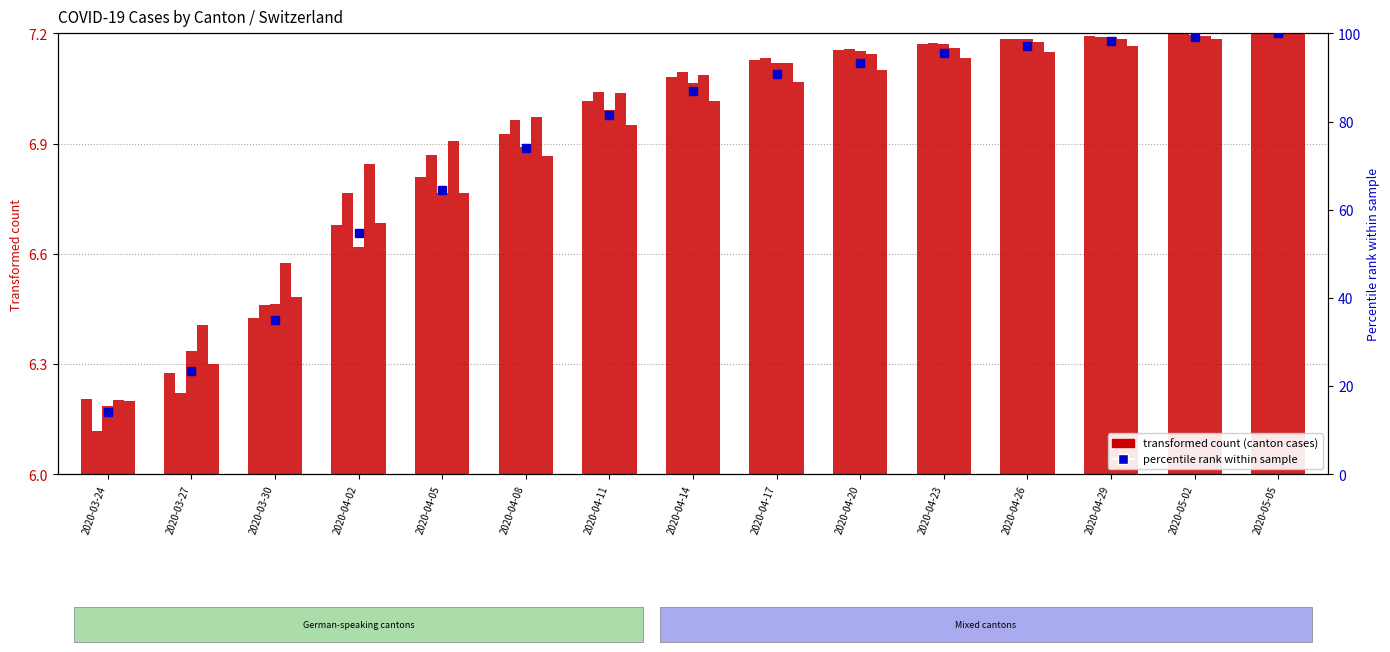

How many groups of bars are there?

15